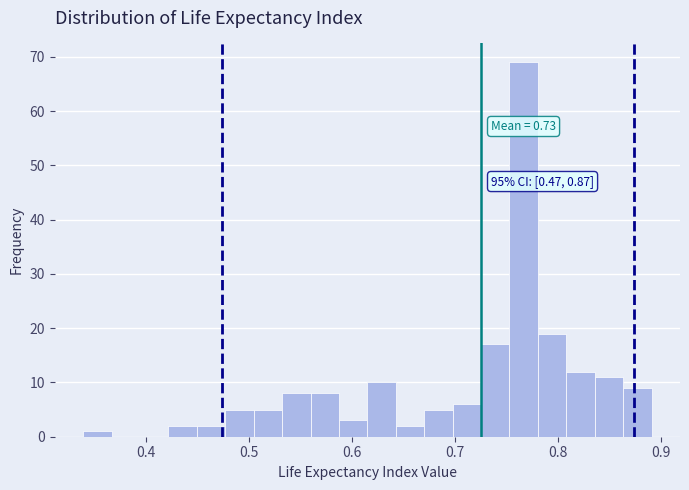

Around what value on the x-axis is the tallest bar? Give the approximate position of its centre, as read against the axis.

0.77